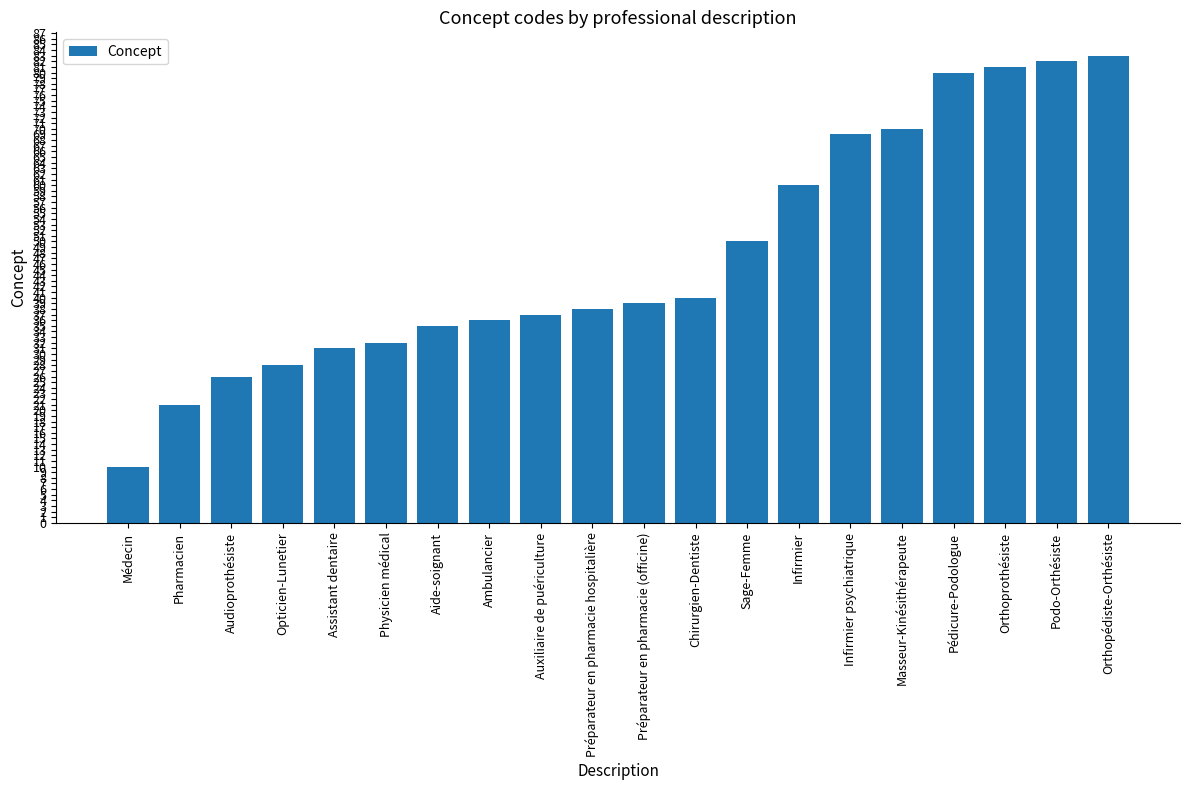

What is the label of the 16th bar from the right?

Assistant dentaire